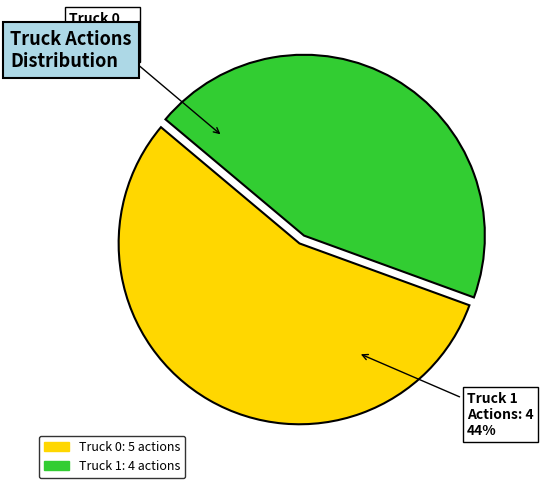

Is Truck 0 the majority of the pie?

Yes